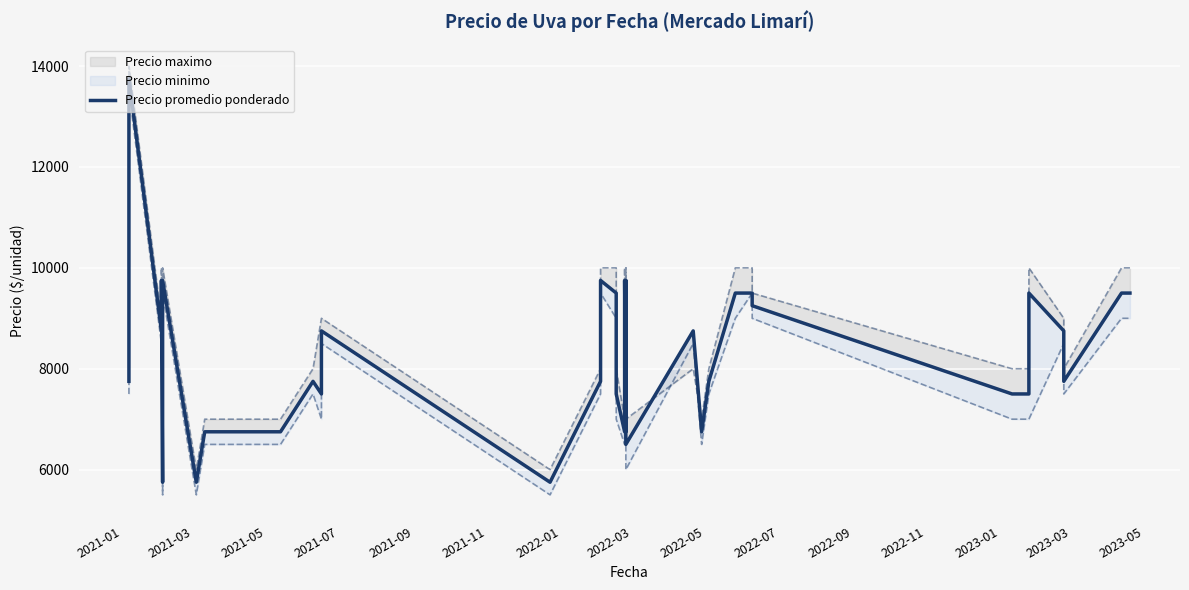

Reading left to right, transcribe all the data shown in this chart.

7750	13750	8750	9750	5750	6750	9750	5750	6750	6750	6750	7750	7750	7500	8750	5750	7750	9750	9750	9500	7500	6750	9750	6750	9750	6500	8750	6750	7750	9500	9500	9500	9250	7500	7500	9500	8750	7750	9500	9500